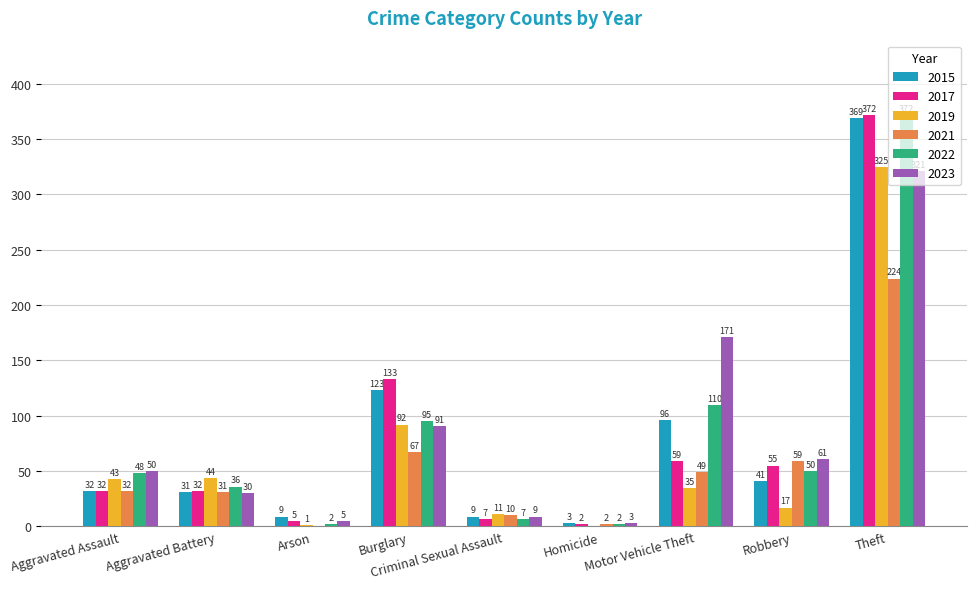

What is the spread (max minus min) of values at Aggravated Battery?

14